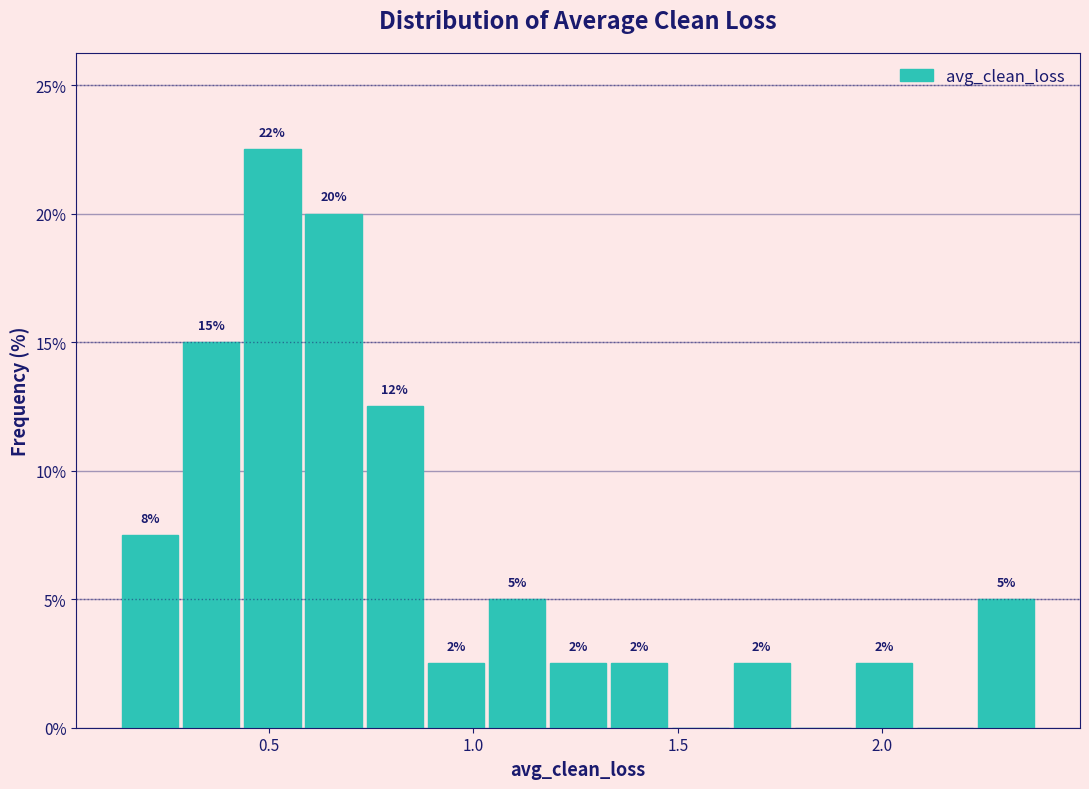

Read against the x-axis, roughly where is the centre of the tallest bar?

0.50